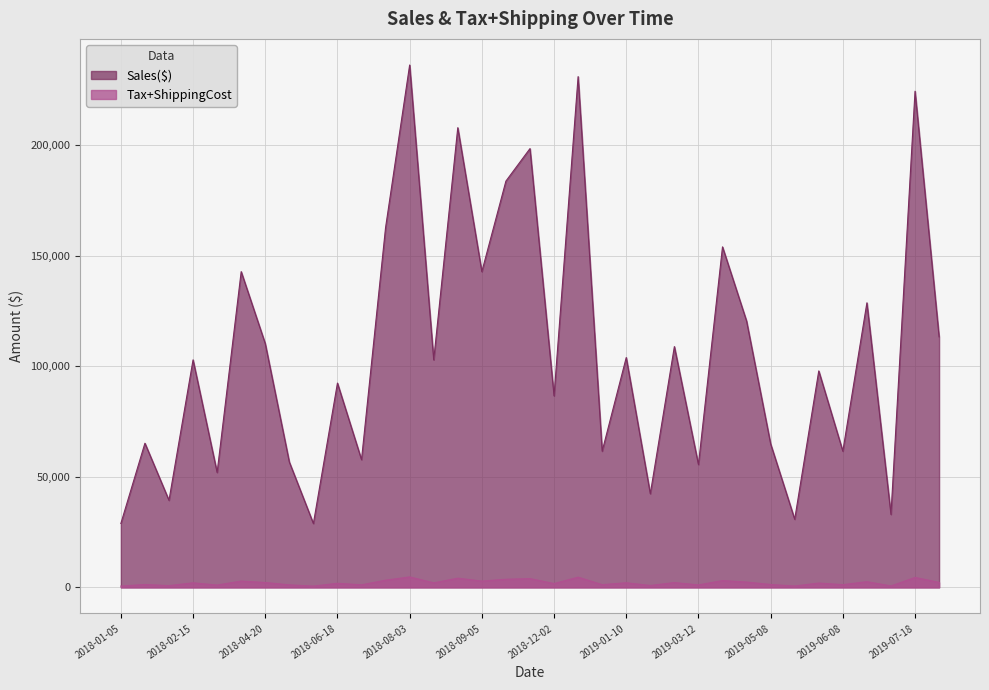

How many interior local peaks does the Sales($) series have?

14